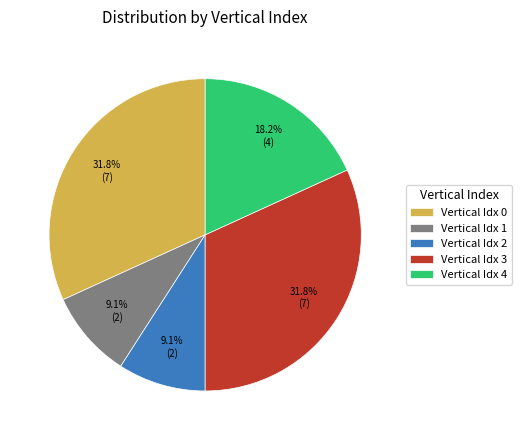

How many slices are in this pie chart?

5